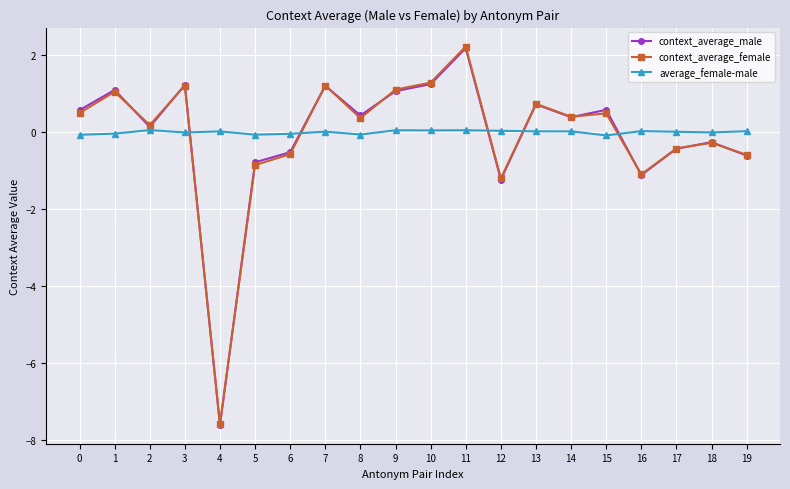

What is the lowest value of the context_average_female series?

-7.6